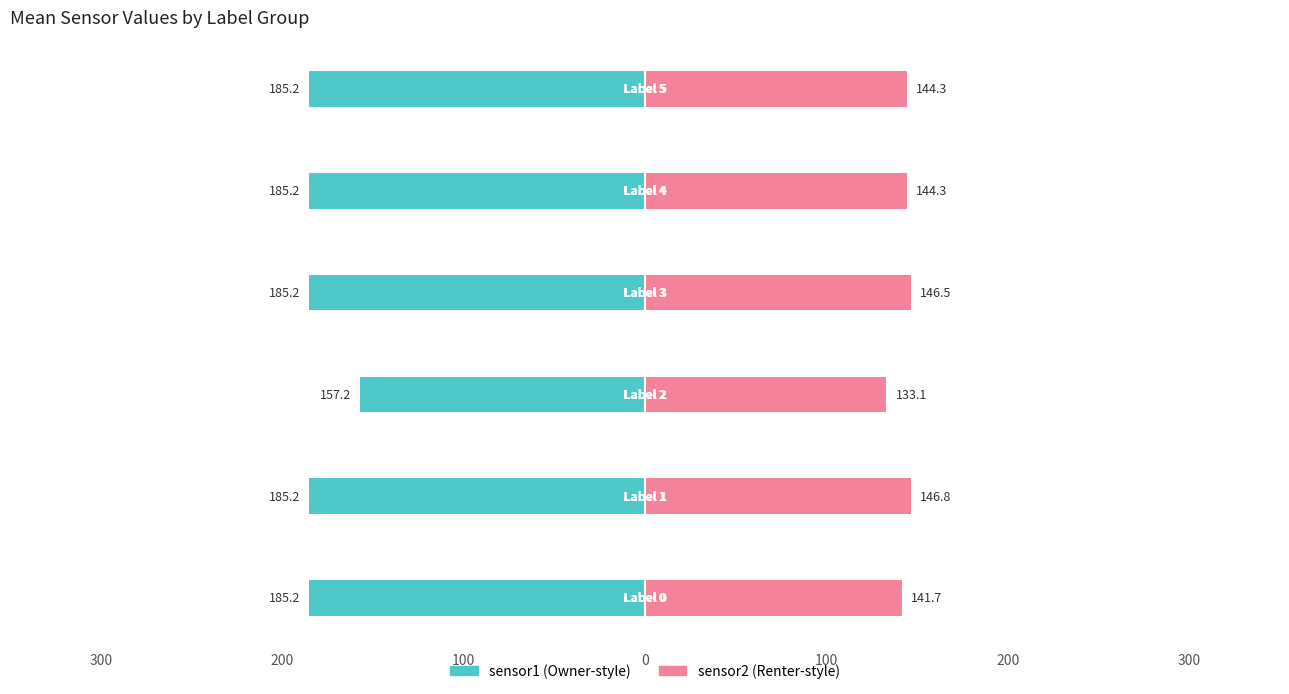

What is the average value of the sensor2 series?

142.8